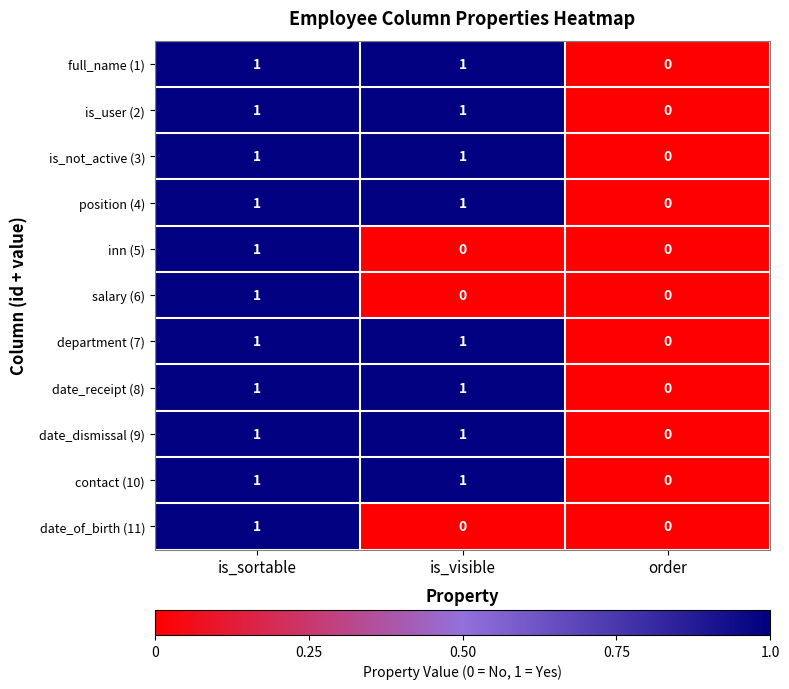

At which label does date_of_birth (11) reach its peak?

is_sortable